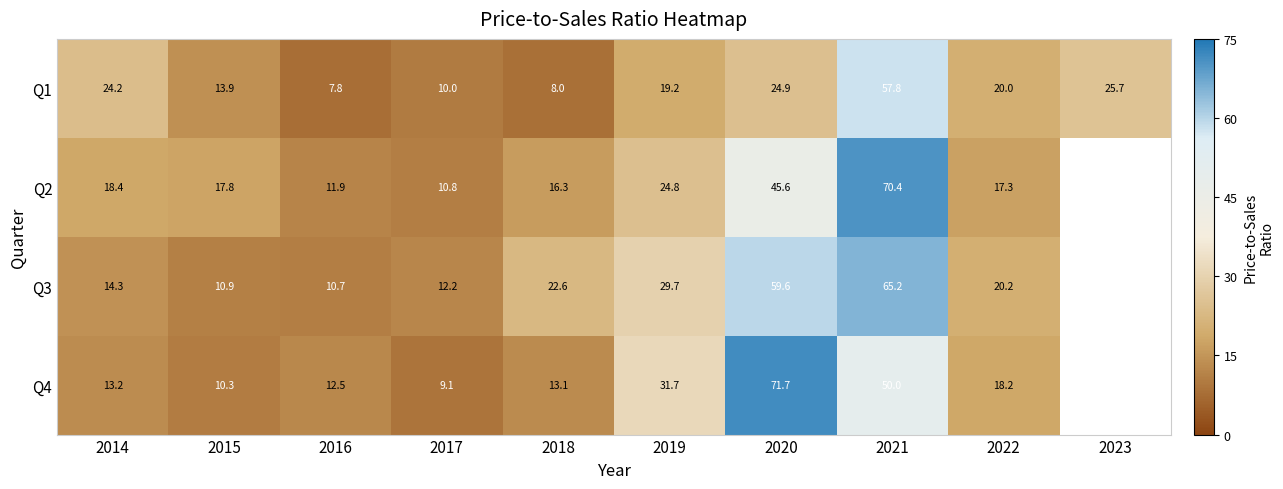

Is the value of Q3 at 2017 greater than the value of Q4 at 2016?

No